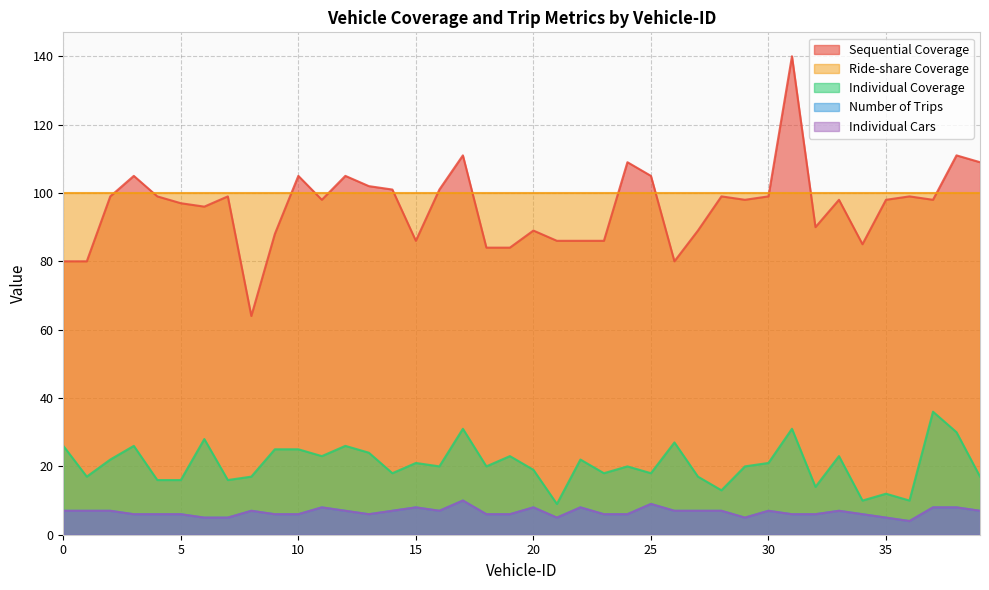

What is the difference between the maximum and minimum values in the Sequential Coverage series?

76